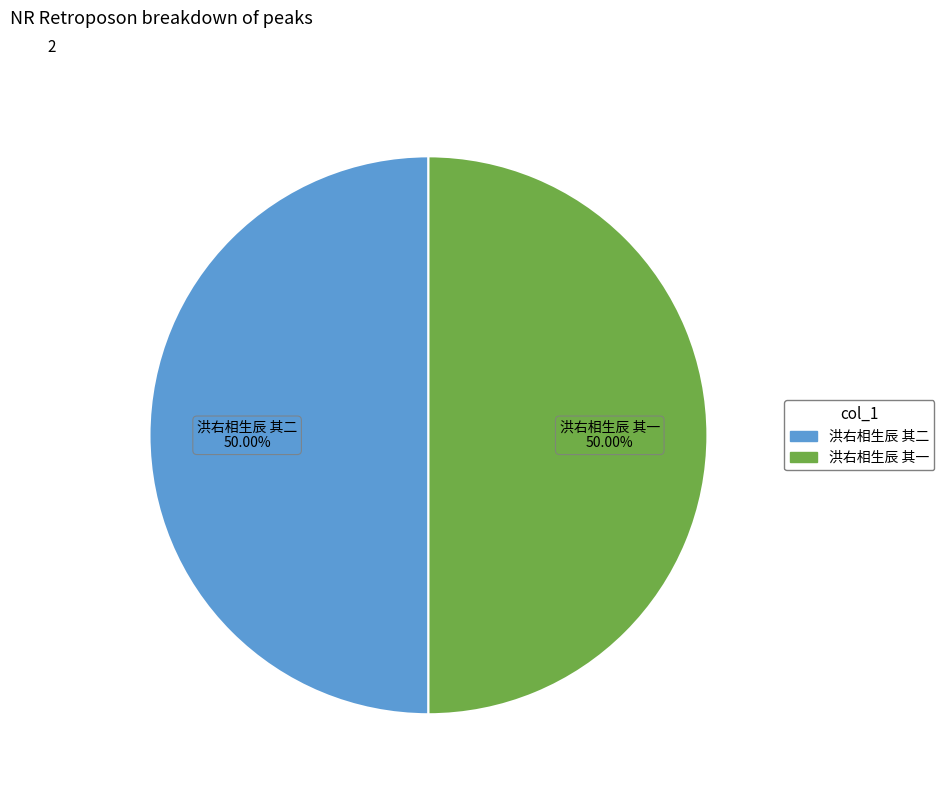

What is the ratio of the value at 洪右相生辰 其一 to the value at 洪右相生辰 其二?

1.0